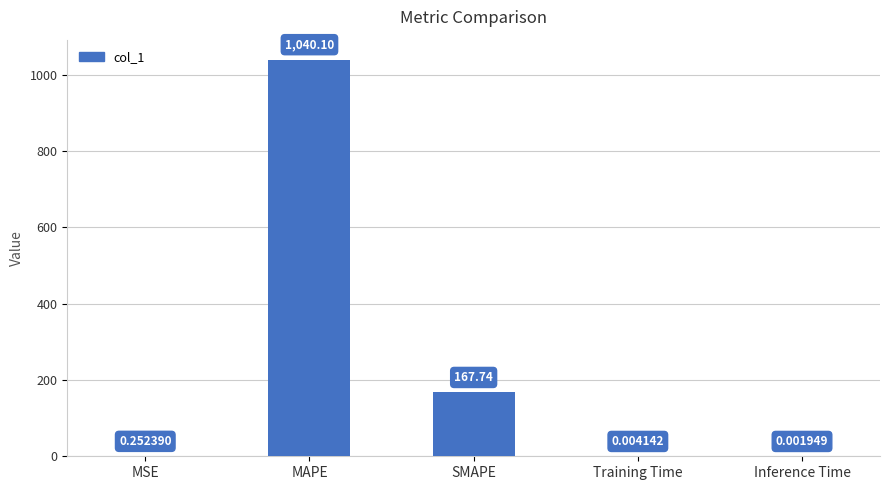

Where is the data nearest to the value 520?

SMAPE